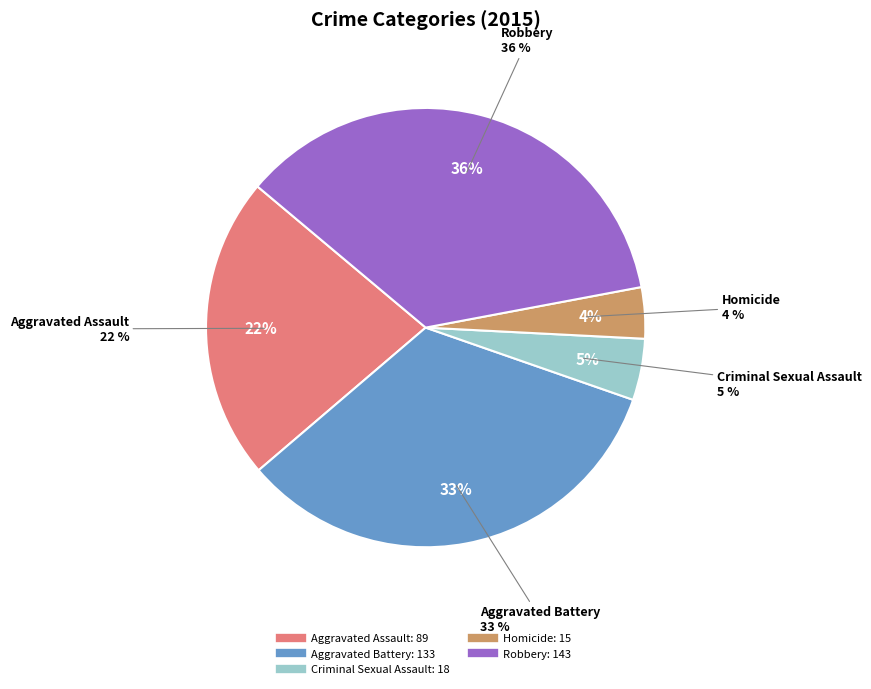

How many segments does this pie chart have?

5